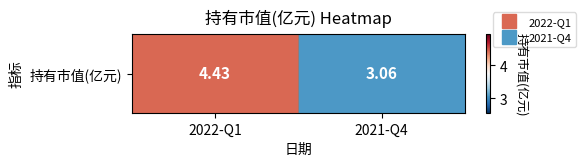

Is it true that the value at 2021-Q4 is 1.5?

False